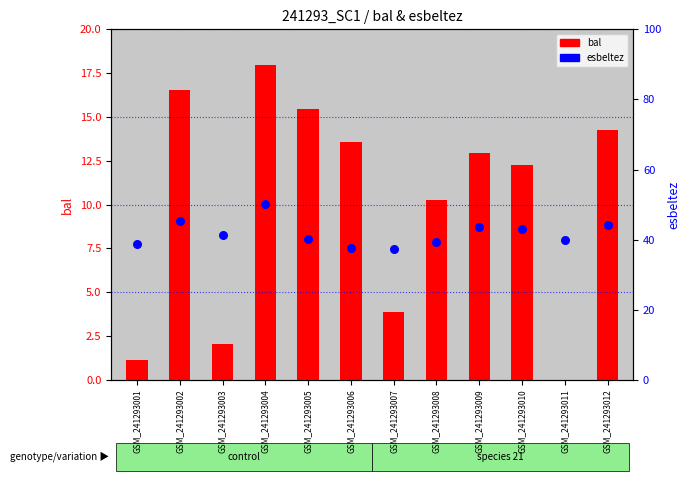

At which category is the sum across all series the highest?

GSM_241293004